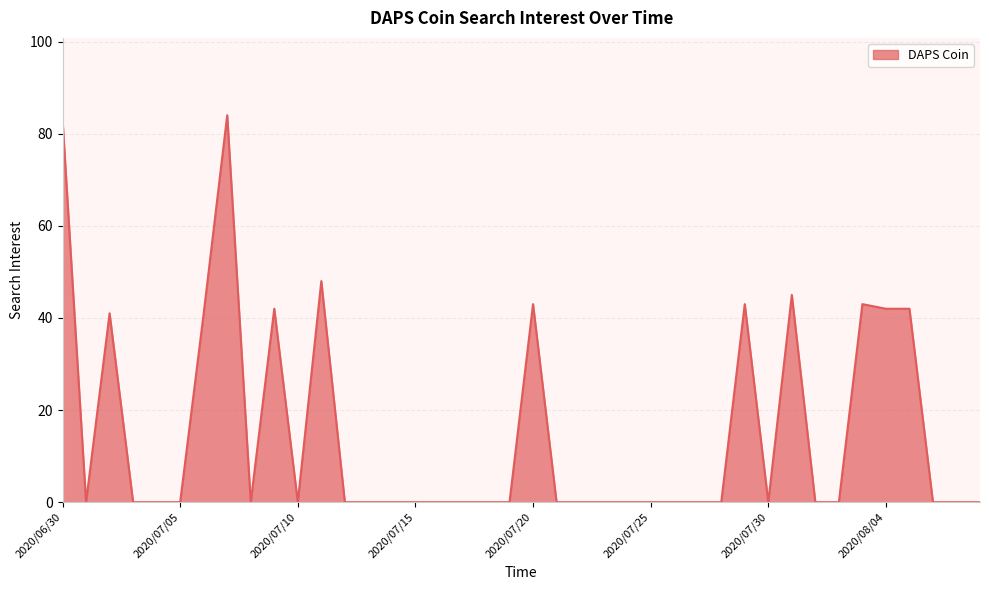

What is the maximum value shown in the chart?

84